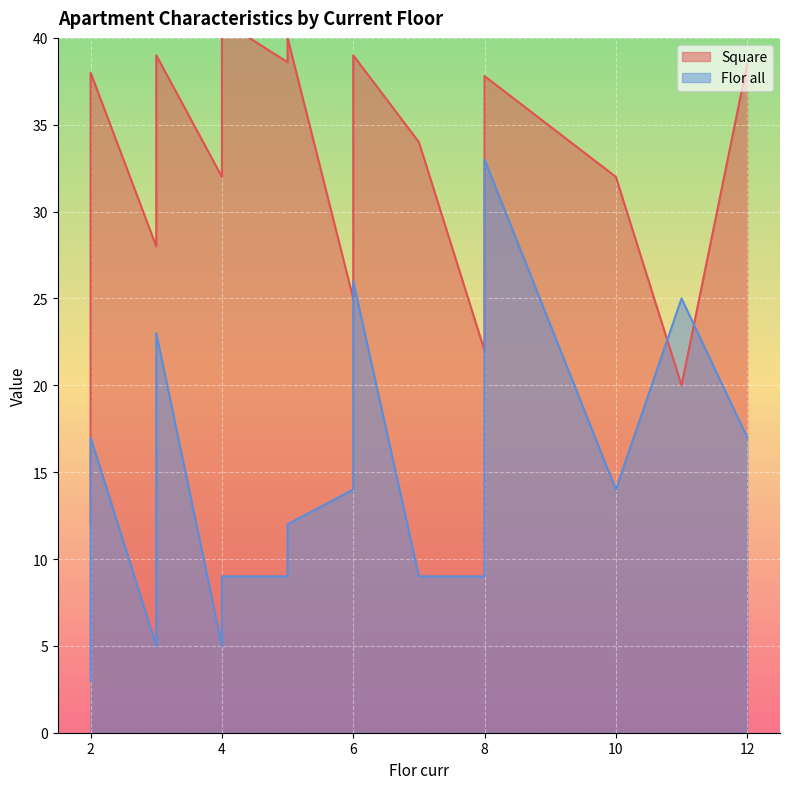

What is the difference between the maximum and minimum values in the Flor all series?

30.0